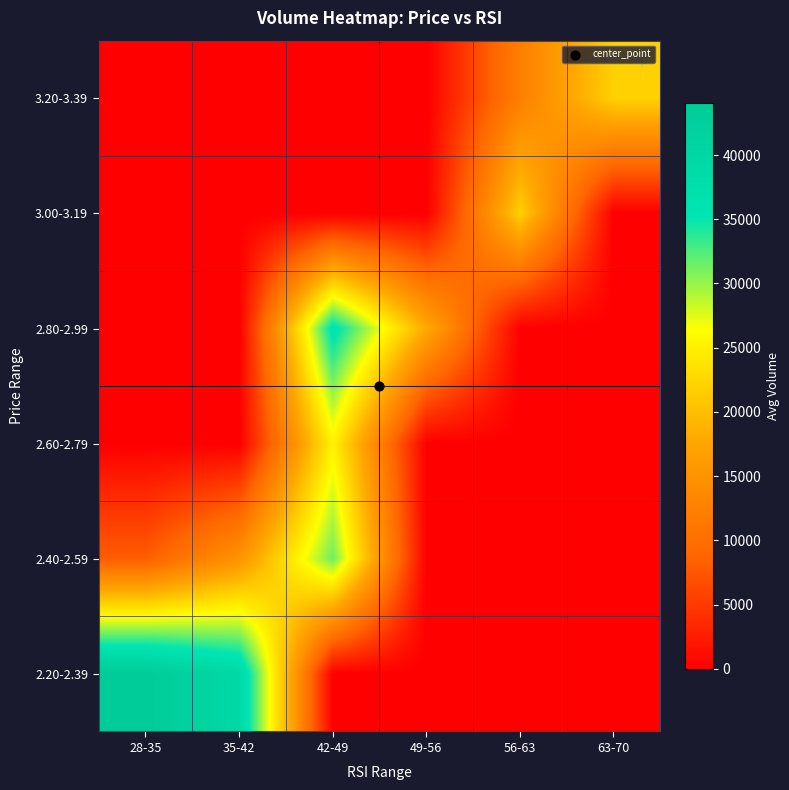

Reading right to left, what are all the values shown in this chart?

2.20-2.39: 63-70=0.0	56-63=0.0	49-56=0.0	42-49=0.0	35-42=39136.5	28-35=44019.7
2.40-2.59: 63-70=0.0	56-63=0.0	49-56=0.0	42-49=31430.7	35-42=15202.0	28-35=8071.0
2.60-2.79: 63-70=0.0	56-63=0.0	49-56=0.0	42-49=25191.9	35-42=0.0	28-35=0.0
2.80-2.99: 63-70=0.0	56-63=0.0	49-56=17962.9	42-49=36274.2	35-42=0.0	28-35=0.0
3.00-3.19: 63-70=0.0	56-63=21807.0	49-56=0.0	42-49=0.0	35-42=0.0	28-35=0.0
3.20-3.39: 63-70=21954.0	56-63=12268.0	49-56=0.0	42-49=0.0	35-42=0.0	28-35=0.0